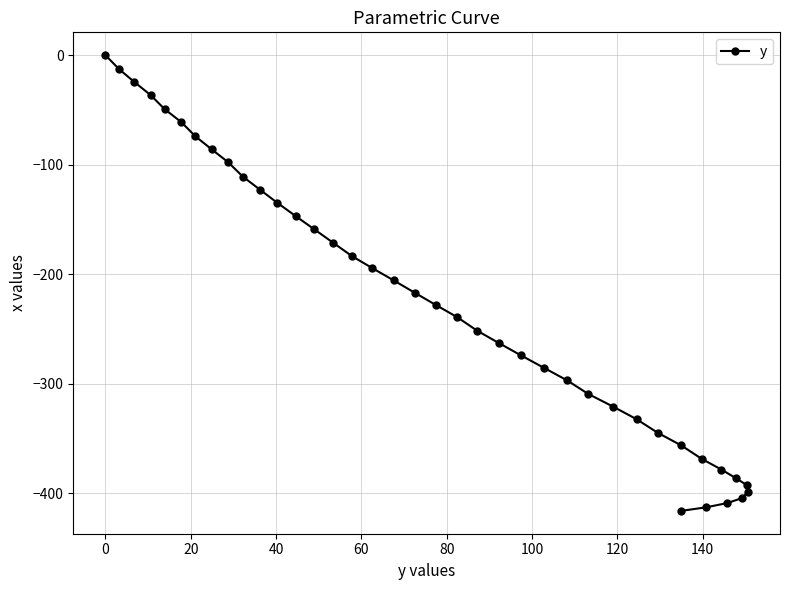

Reading left to right, extract all data points from this chart.

0.0	-12.8	-24.6	-36.5	-49.4	-61.2	-74.2	-86.0	-97.9	-110.9	-122.8	-134.9	-147.0	-159.2	-171.4	-183.6	-194.6	-205.8	-217.0	-228.3	-239.4	-251.6	-262.9	-274.2	-285.6	-297.0	-309.5	-321.0	-332.5	-345.0	-416.3	-356.5	-368.8	-413.0	-378.5	-409.1	-386.4	-404.6	-392.6	-399.0